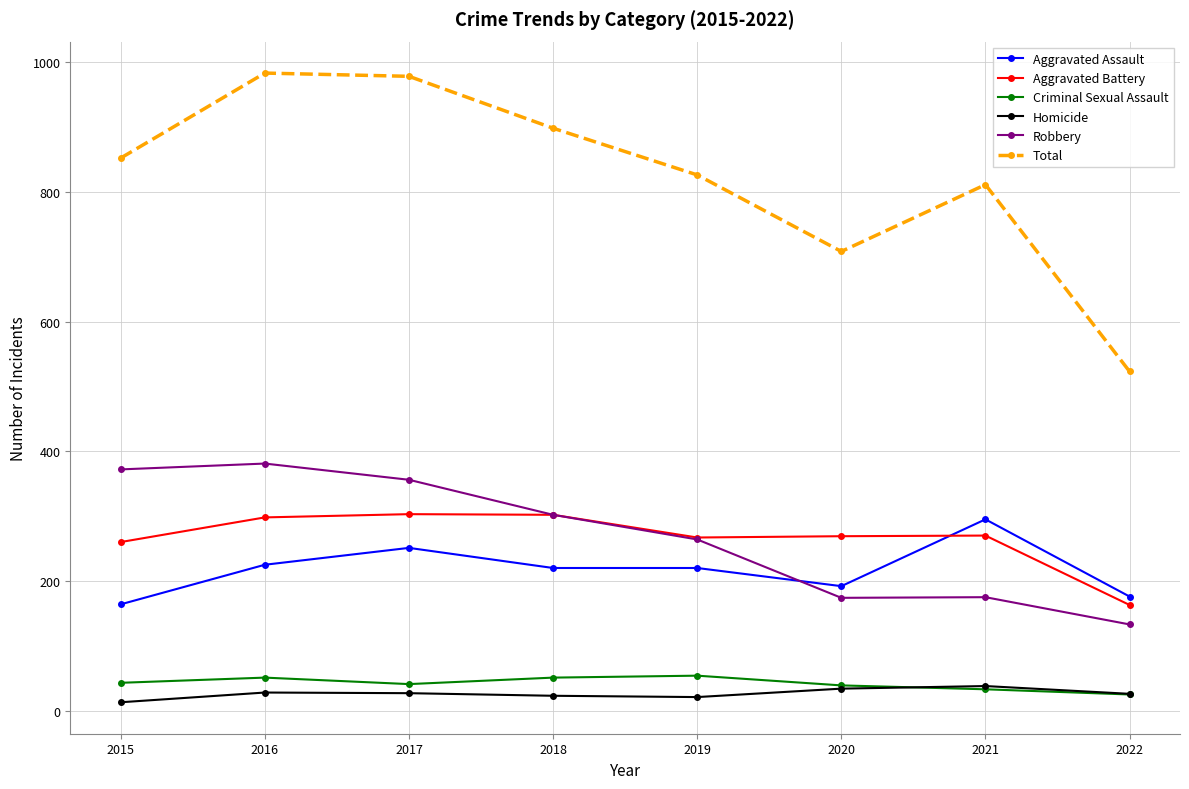

True or false: Aggravated Assault and Criminal Sexual Assault intersect in this chart.

False